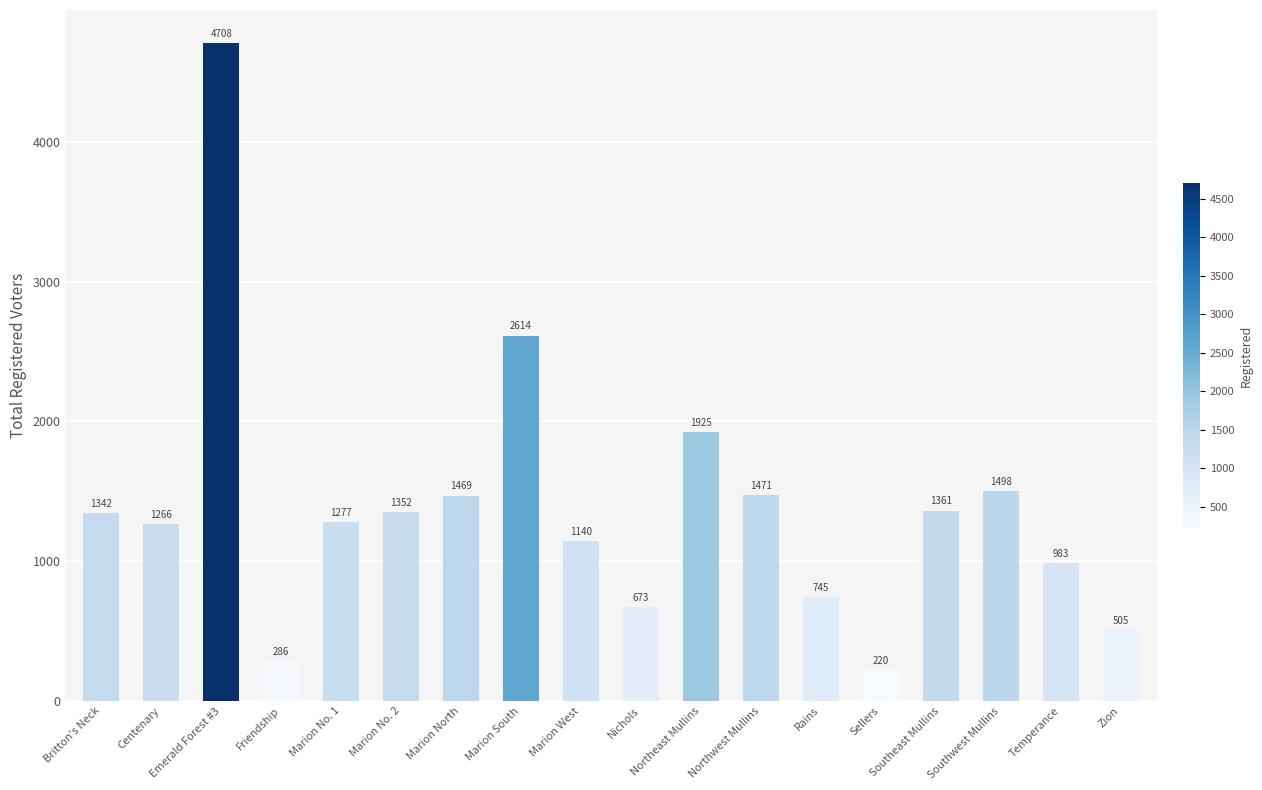

Rank the categories by value from highest to lowest.

Emerald Forest #3, Marion South, Northeast Mullins, Southwest Mullins, Northwest Mullins, Marion North, Southeast Mullins, Marion No. 2, Britton's Neck, Marion No. 1, Centenary, Marion West, Temperance, Rains, Nichols, Zion, Friendship, Sellers